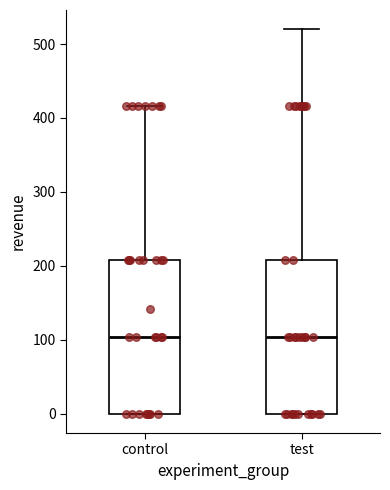

Where does the median line of the box for test sit on the y-axis? The values are not printed on the chart, so give them approximately, as read against the axis.

100